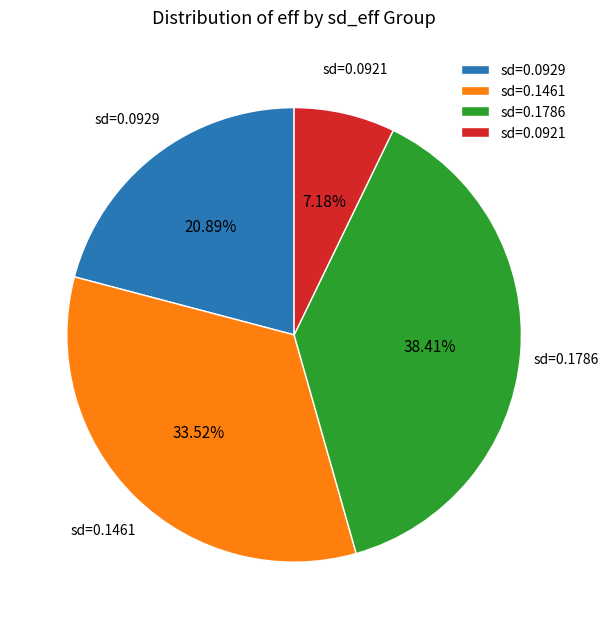

Is the sum of sd=0.1461 and sd=0.1786 greater than half?

Yes